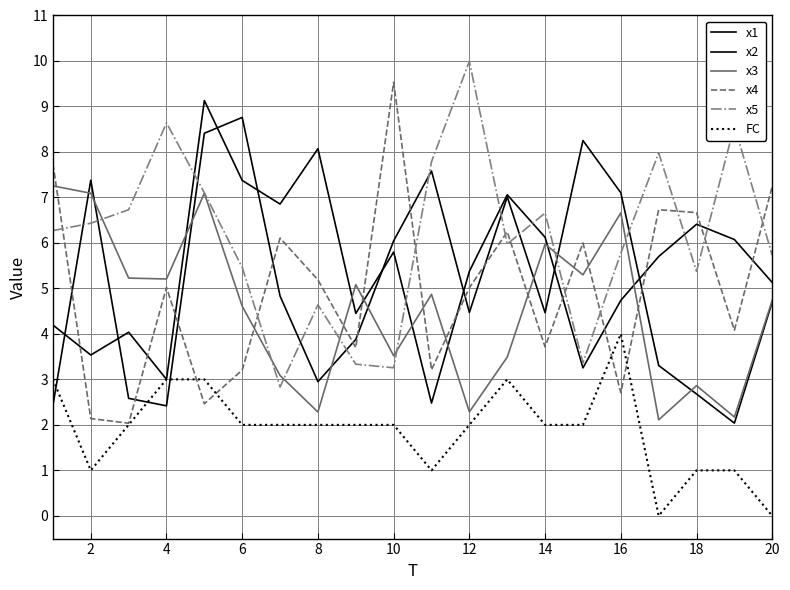

Does the chart display data point markers on the line(s)?

No